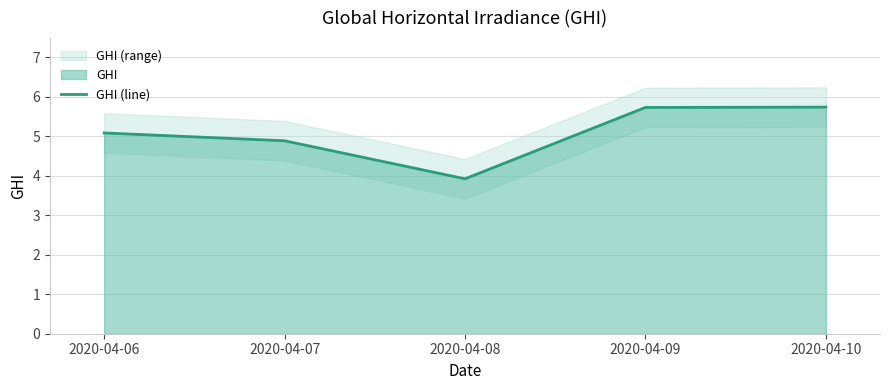

What is the approximate value at 2020-04-08?

3.9